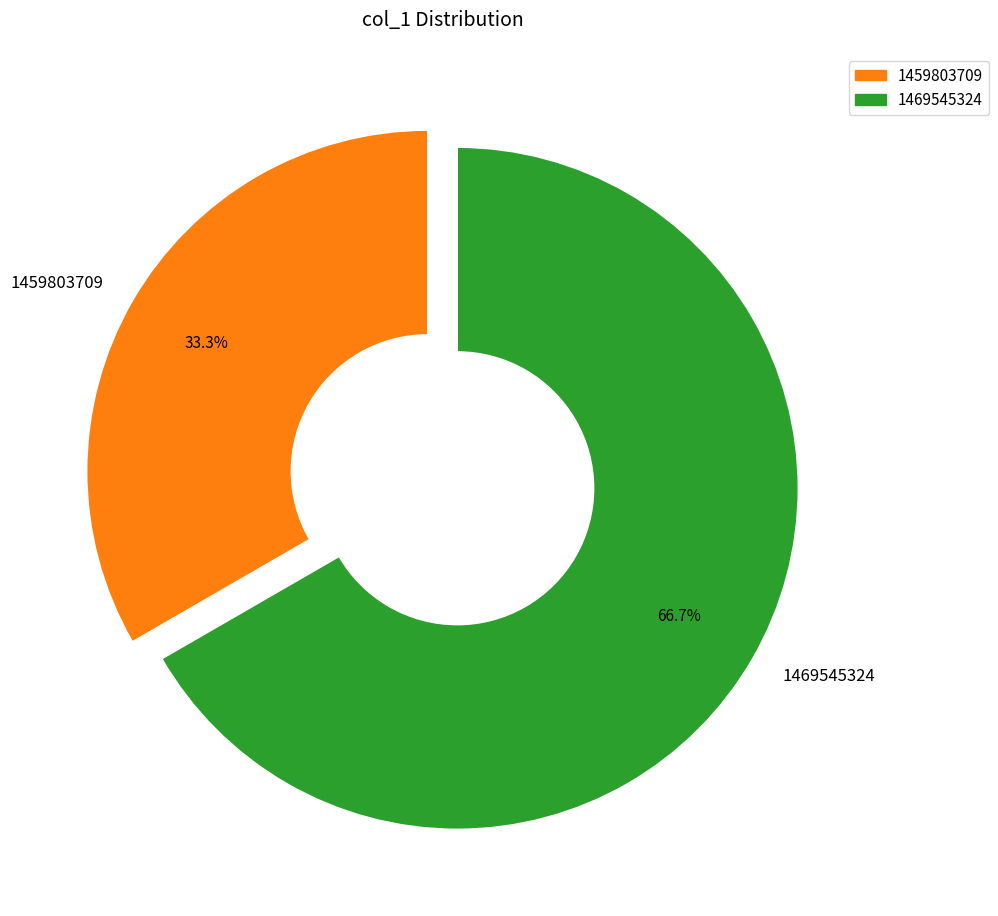

Which category has the smallest portion of the pie?

1459803709